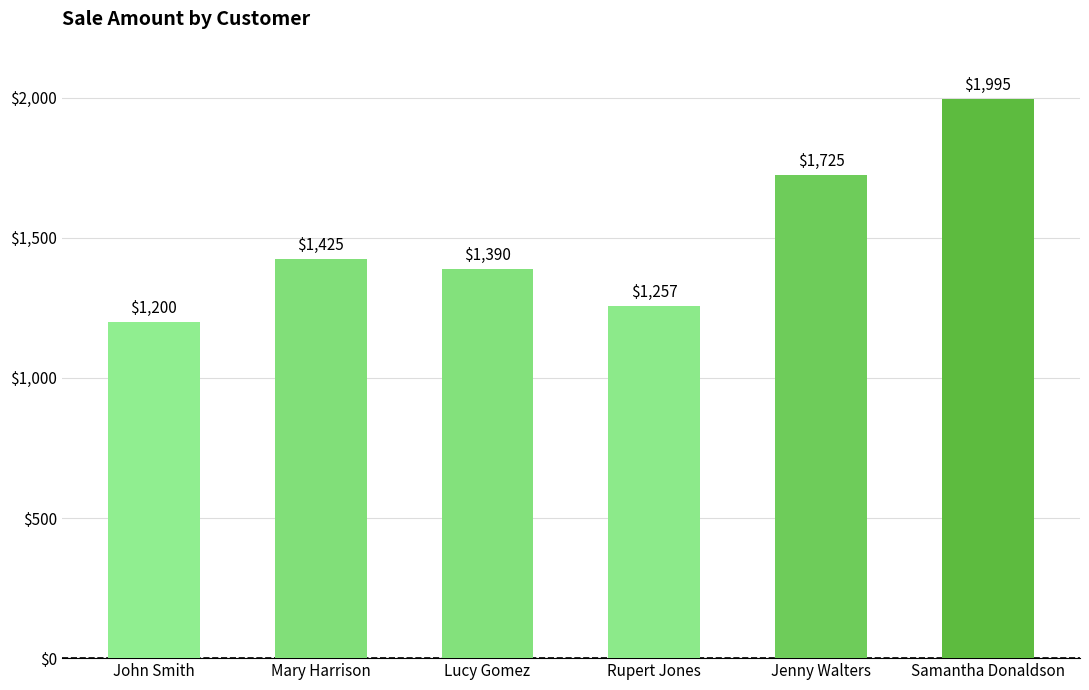

Count the number of data series in this chart.

1